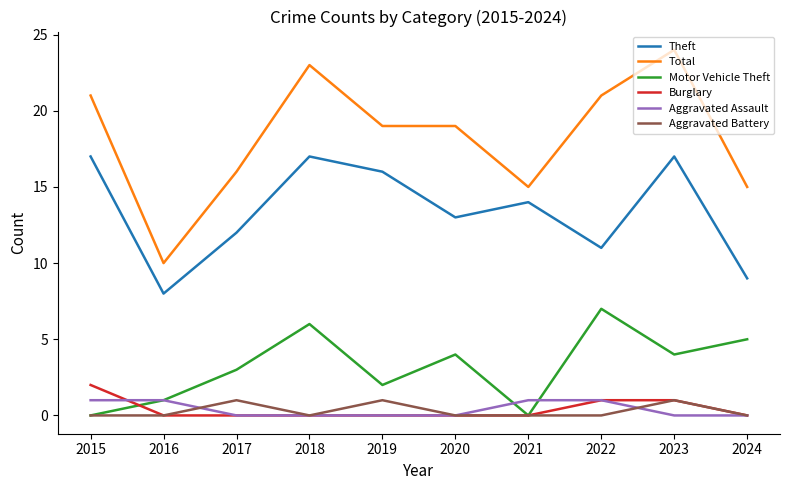

After their last crossing, which series has the higher values: Burglary or Motor Vehicle Theft?

Motor Vehicle Theft